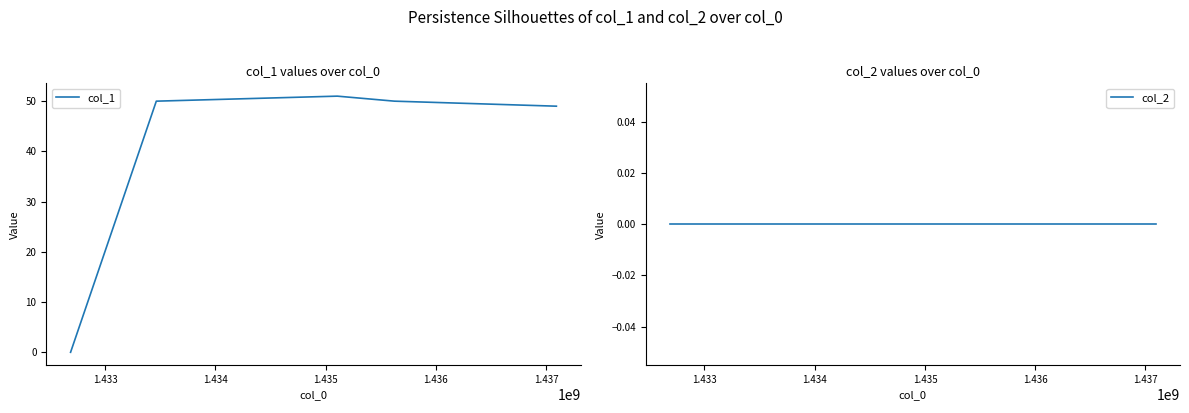

What is the difference between the second highest and second lowest values in the col_1 series?

1